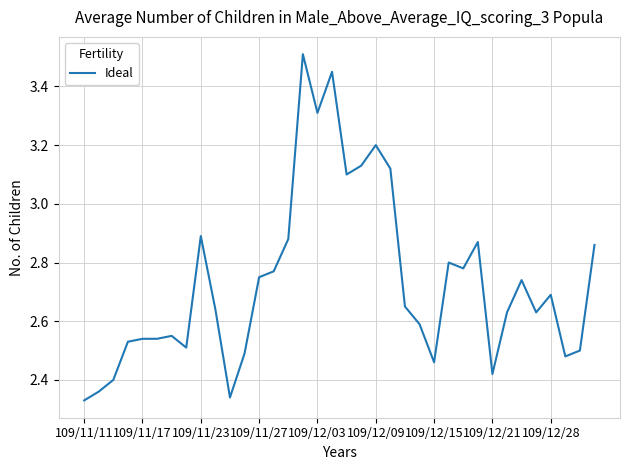

How many distinct data groups are displayed?

1